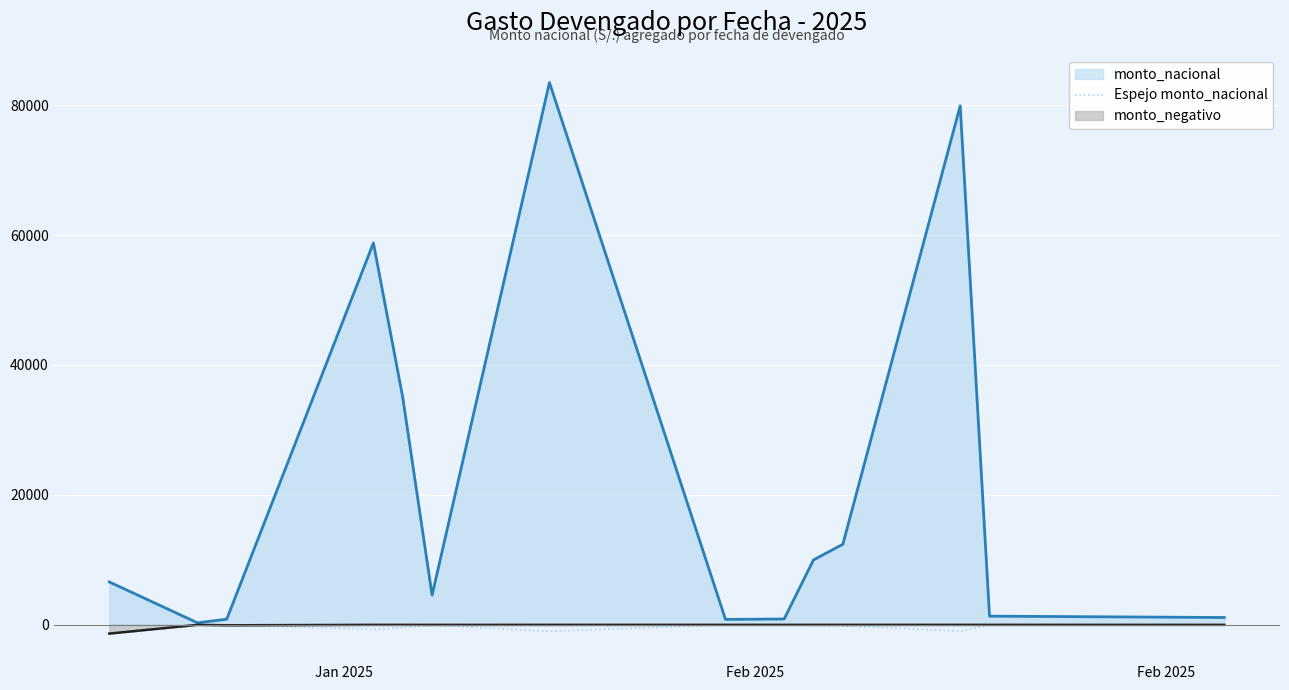

True or false: the data has more than 0 interior local peaks.

True